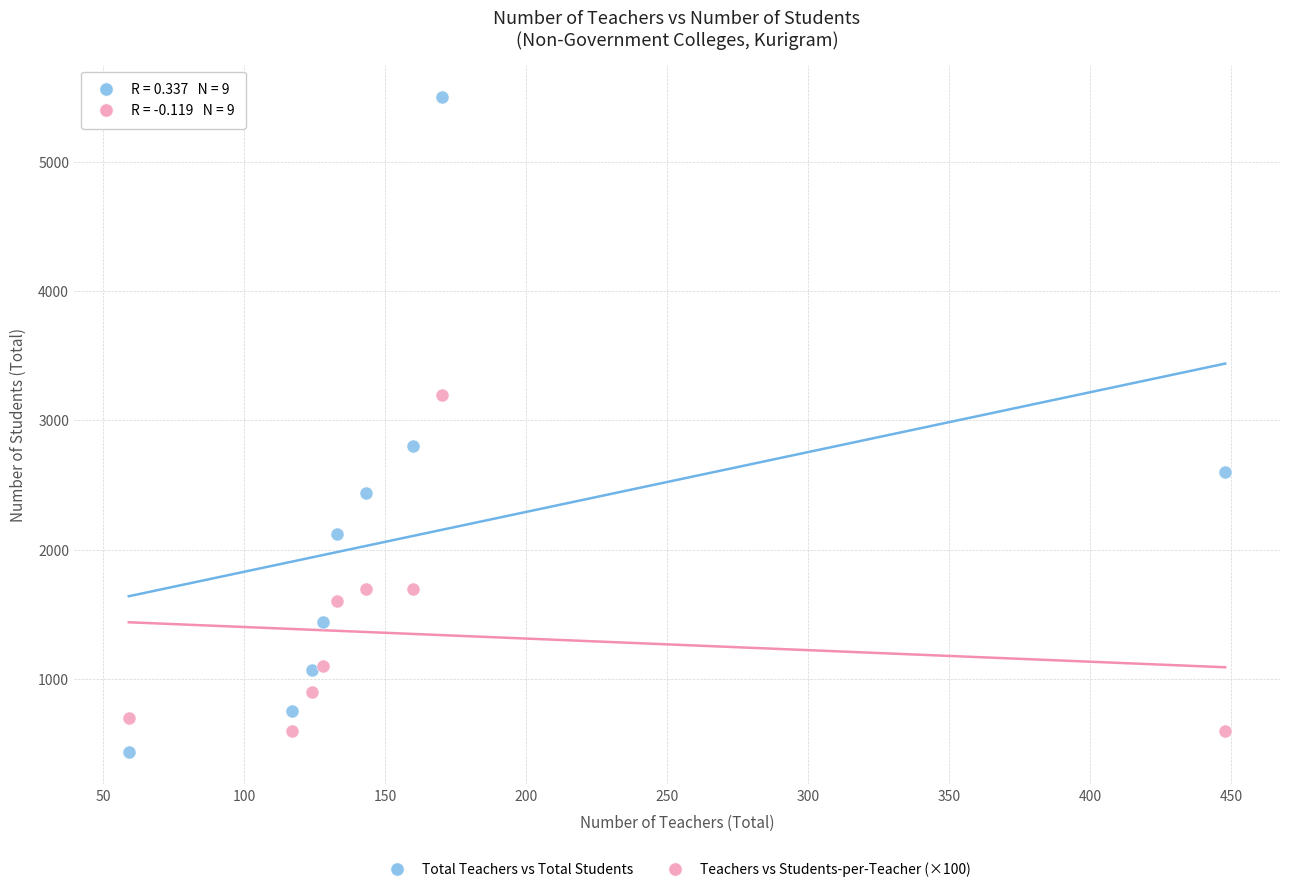

What are all the series names shown in the legend?

Total Teachers vs Total Students, Teachers vs Students-per-Teacher (×100)